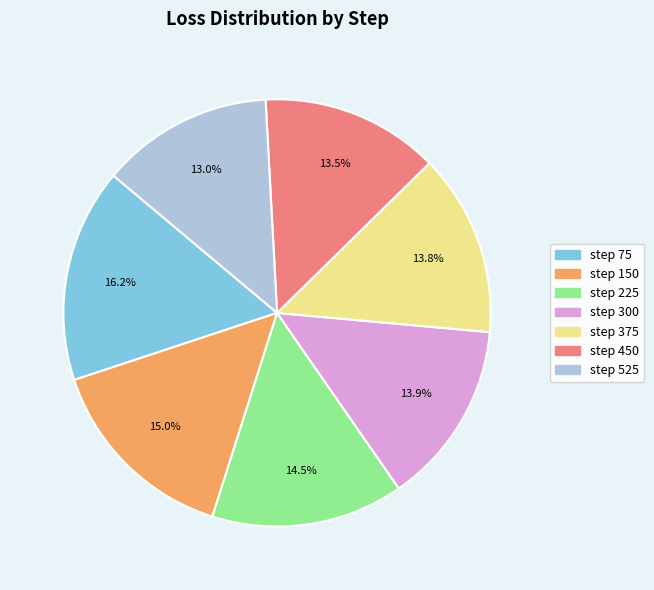

Count the number of slices in the pie.

7